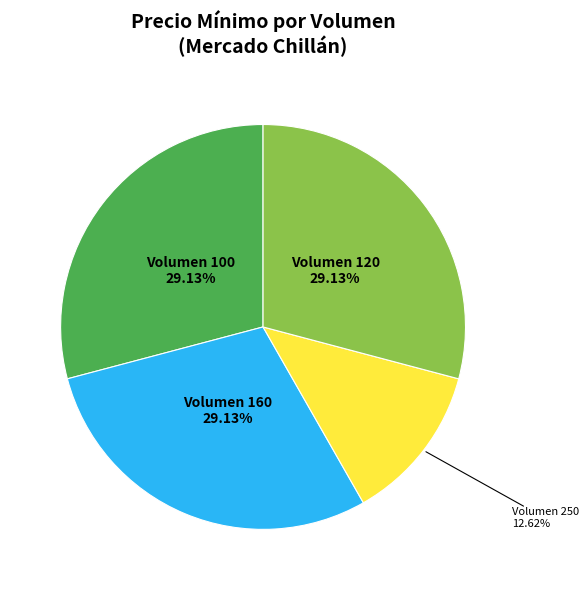

Which has a higher value, Volumen 100 or Volumen 250?

Volumen 100